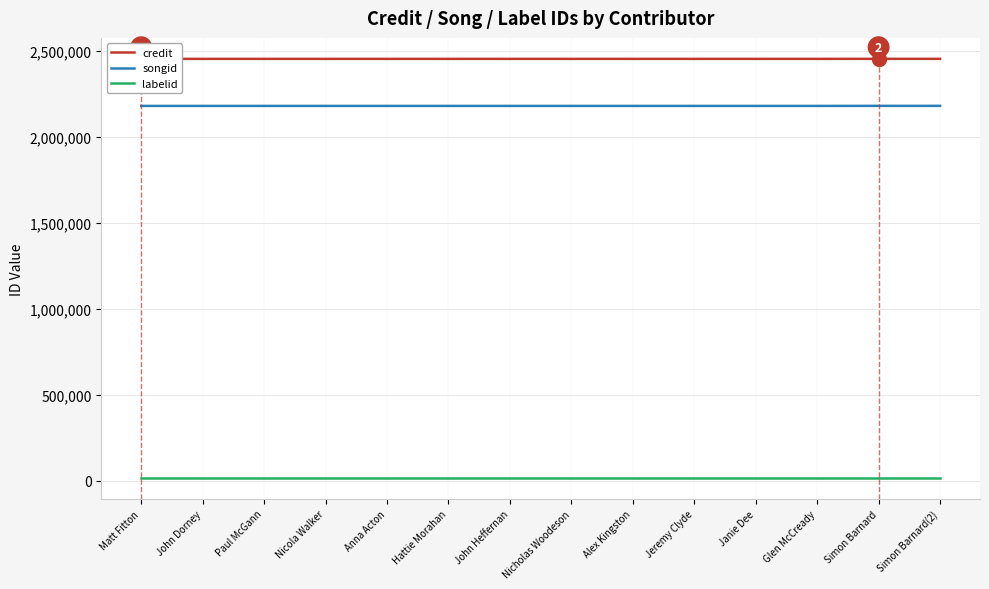

What is the smallest value displayed?

16092